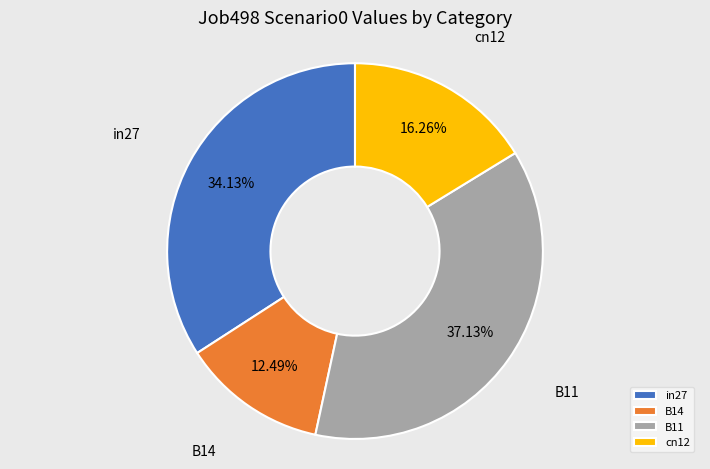

Does in27 account for over 50% of the chart?

No